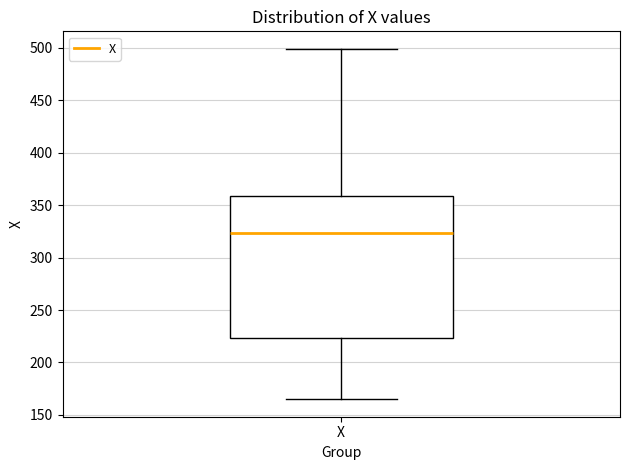

Where does the lower whisker of the box for X end on the y-axis? The values are not printed on the chart, so give them approximately, as read against the axis.

165